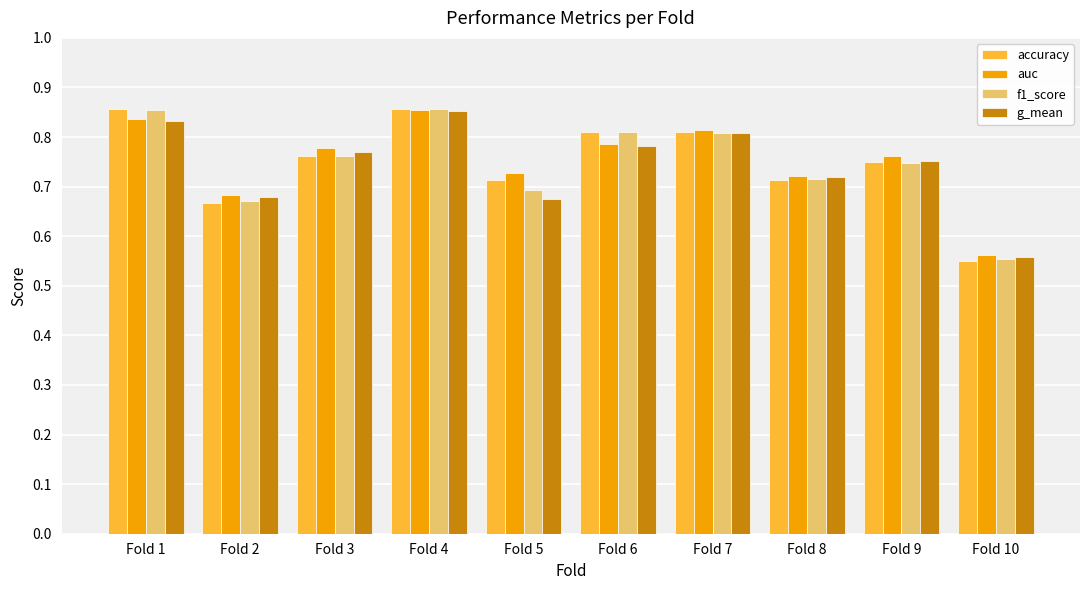

At which label does g_mean reach its peak?

Fold 4